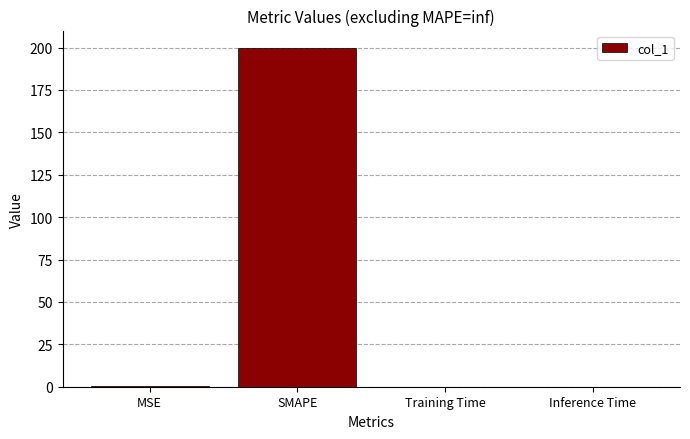

Is it true that the value at Inference Time is 0.0?

True